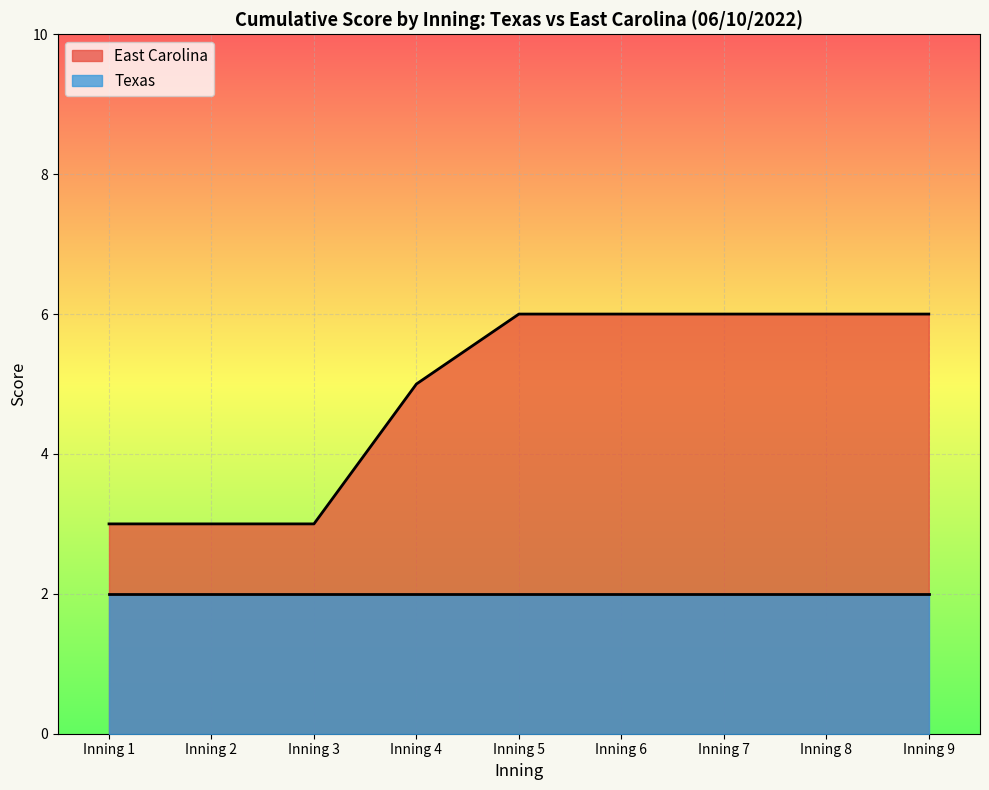

Is it true that the value at Inning 2 is 5?

False